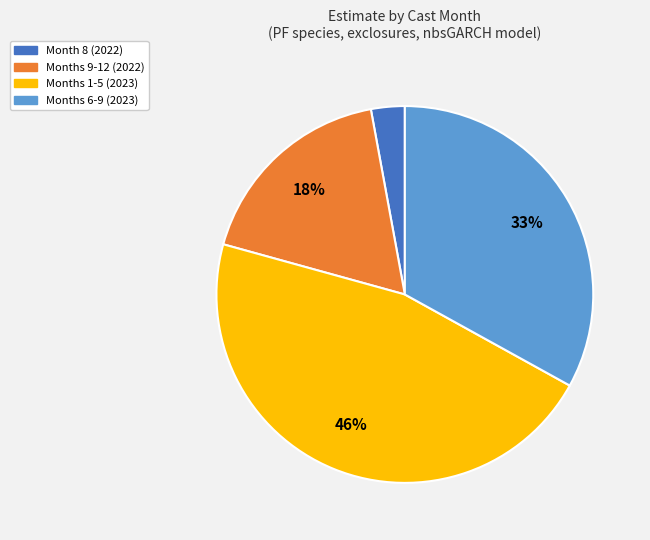

To the nearest percent, what is the average slice percentage?

25%